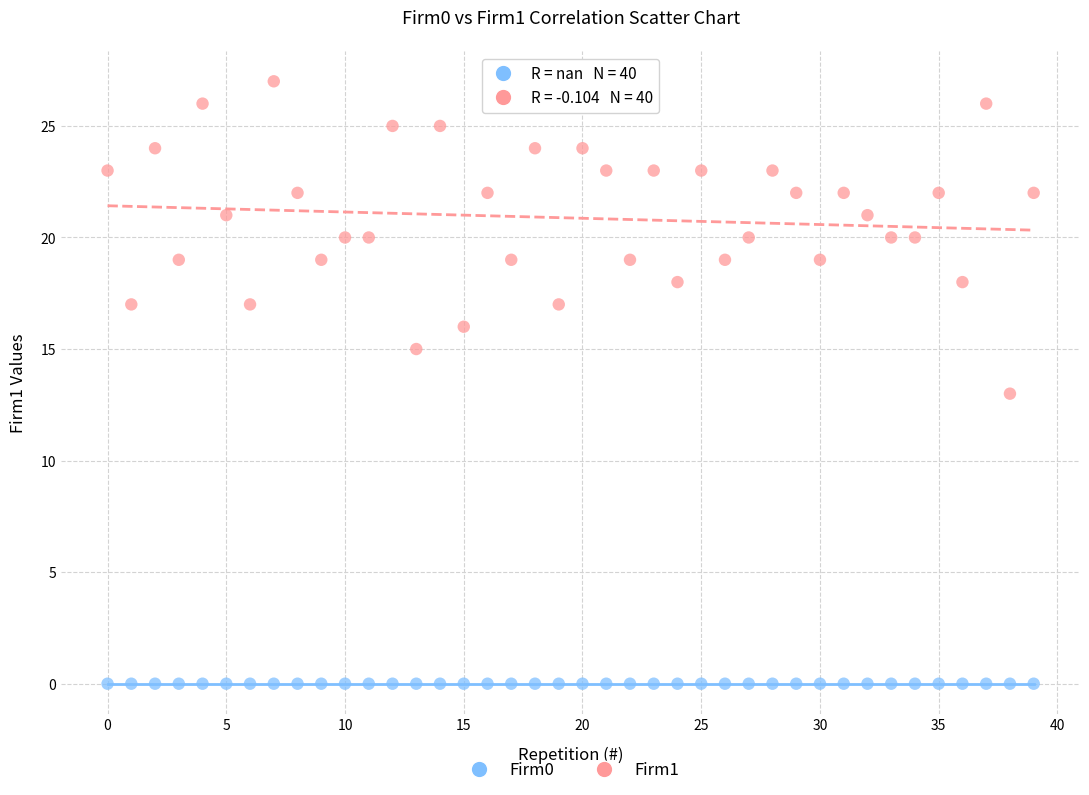

What are all the series names shown in the legend?

Firm0, Firm1